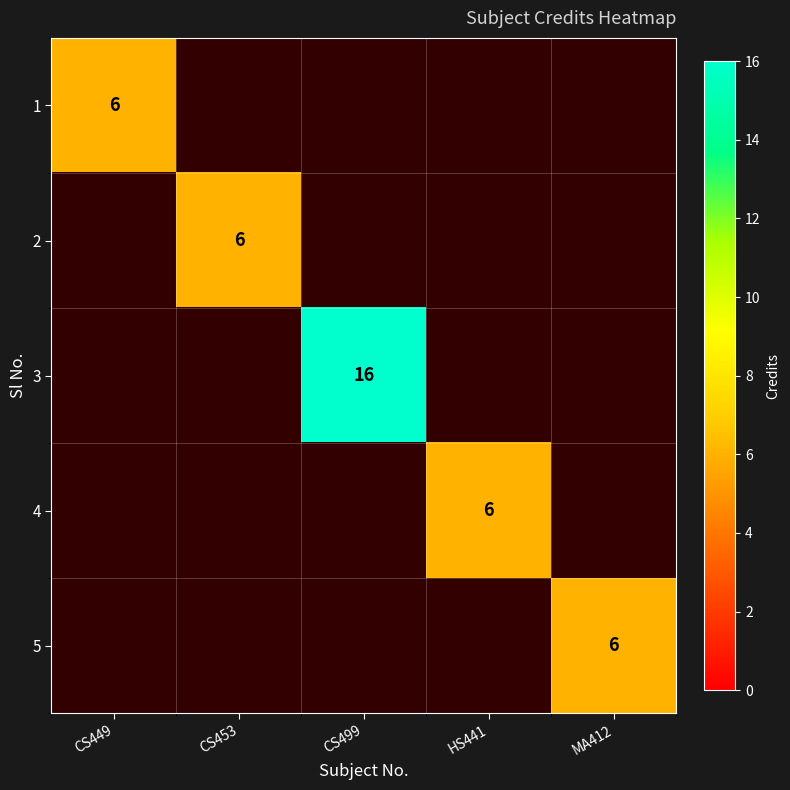

True or false: 2 has a value of 10 at CS453.

False